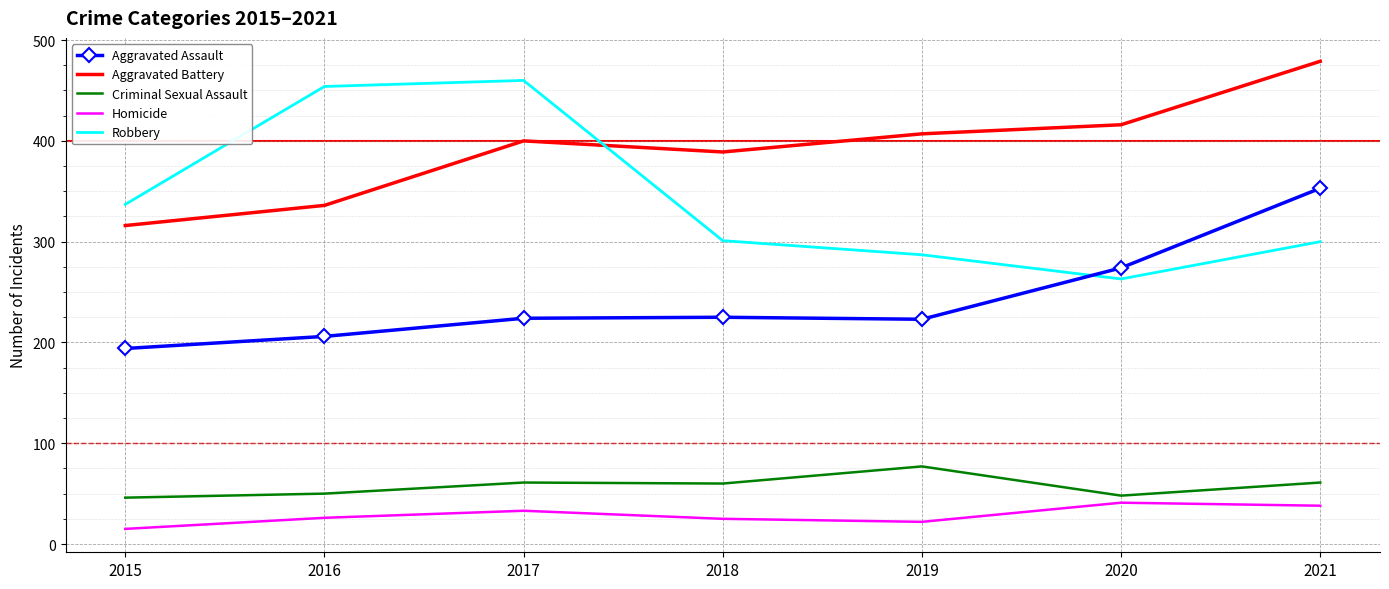

Rank the series at 2017 from highest to lowest value.

Robbery, Aggravated Battery, Aggravated Assault, Criminal Sexual Assault, Homicide